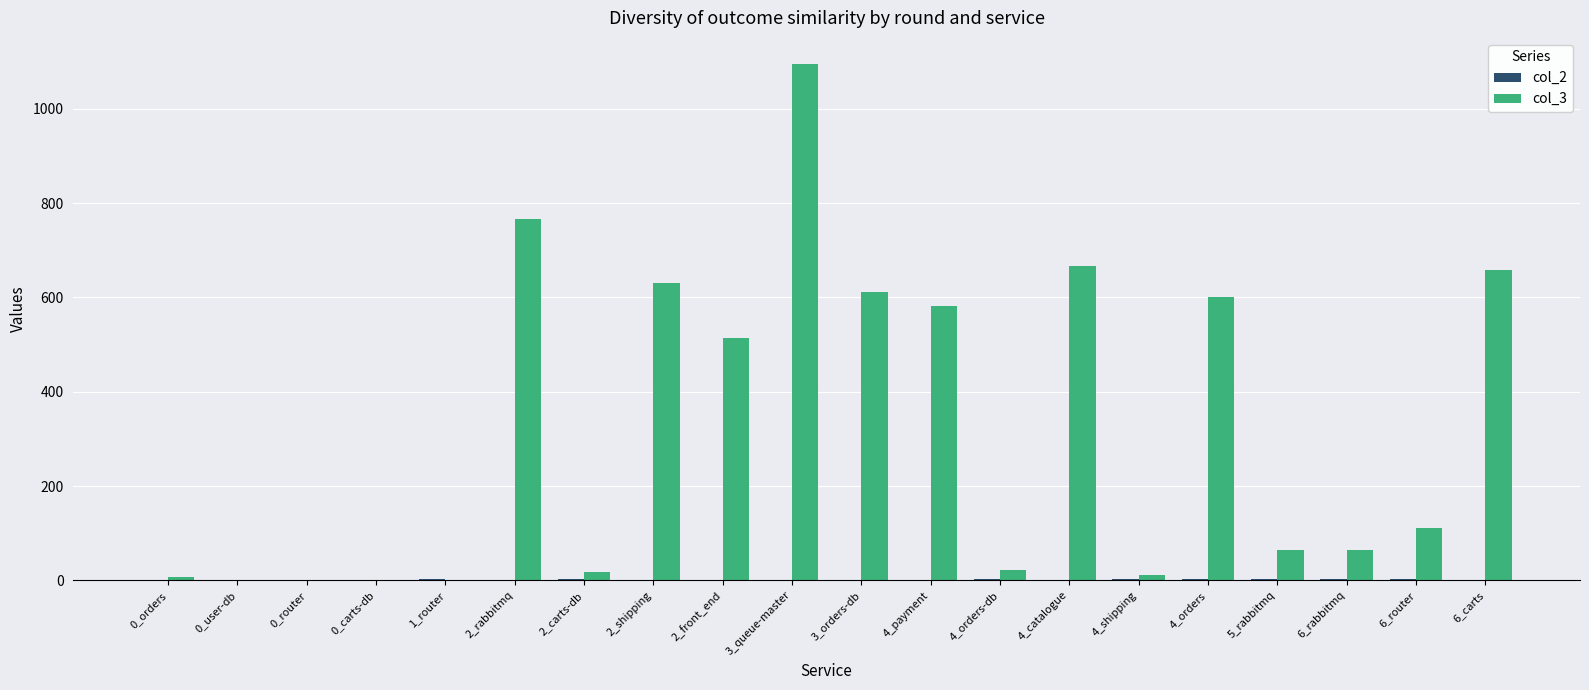

The value of col_3 at 6_carts is 658. True or false?

True